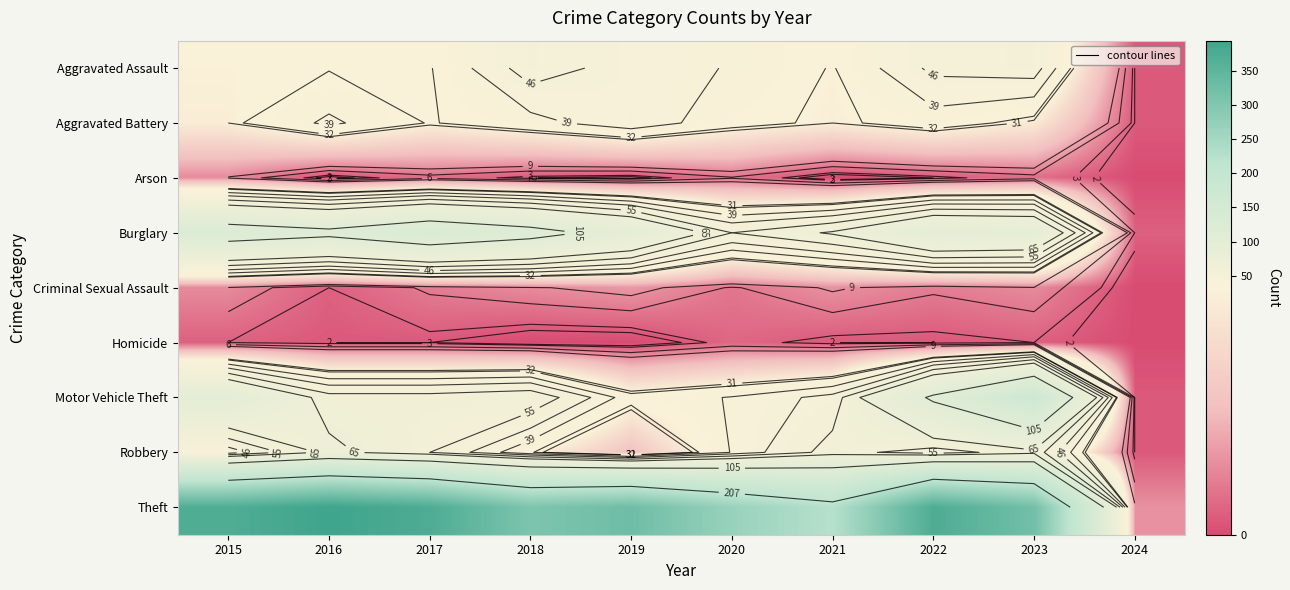

Which series changed the most between 2015 and 2020?

Theft